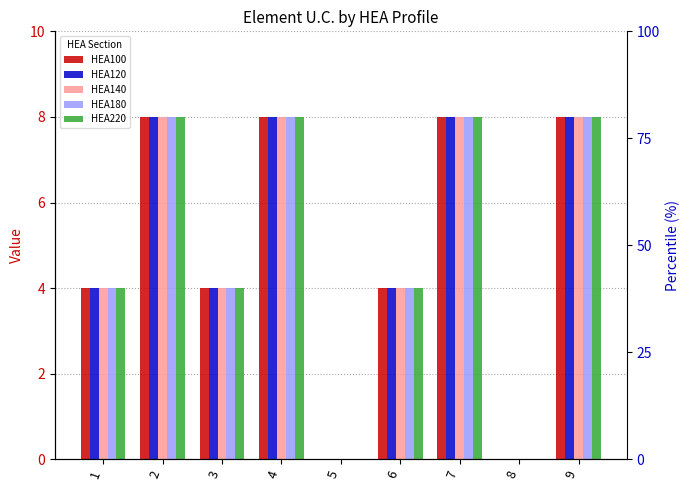

Reading left to right, extract all data points from this chart.

HEA100: 4	8	4	8	0	4	8	0	8
HEA120: 4	8	4	8	0	4	8	0	8
HEA140: 4	8	4	8	0	4	8	0	8
HEA180: 4	8	4	8	0	4	8	0	8
HEA220: 4	8	4	8	0	4	8	0	8